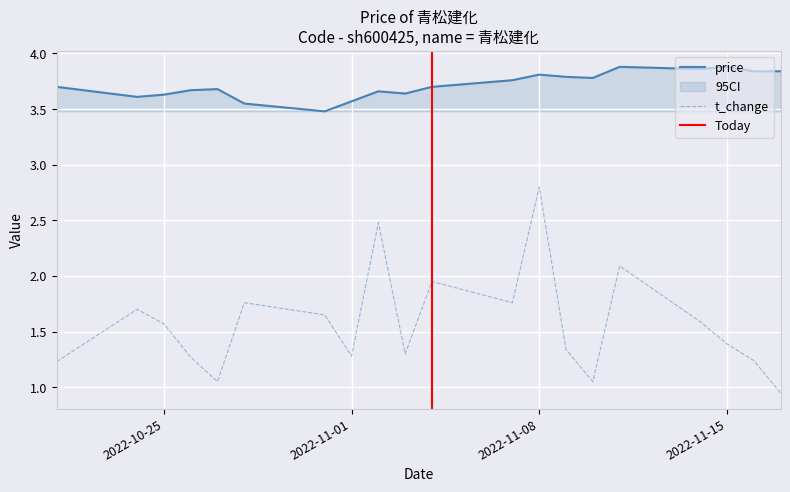

Is this an area chart (filled region under the line)?

No